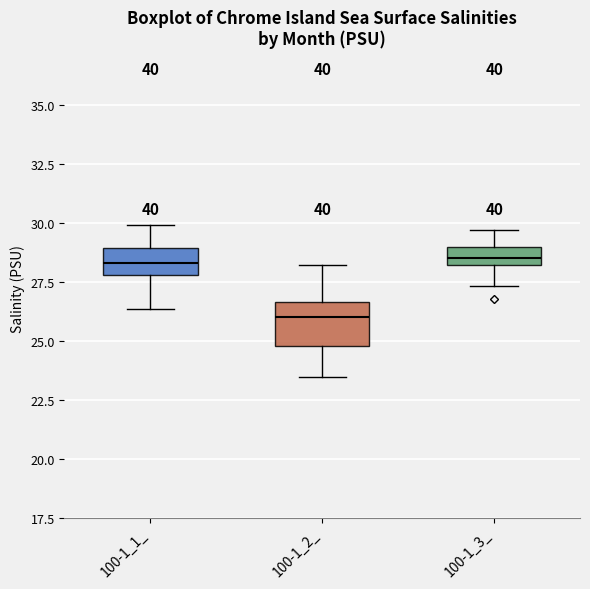

Which box is the tallest, from its lower edge to its upper edge?

100-1_2_